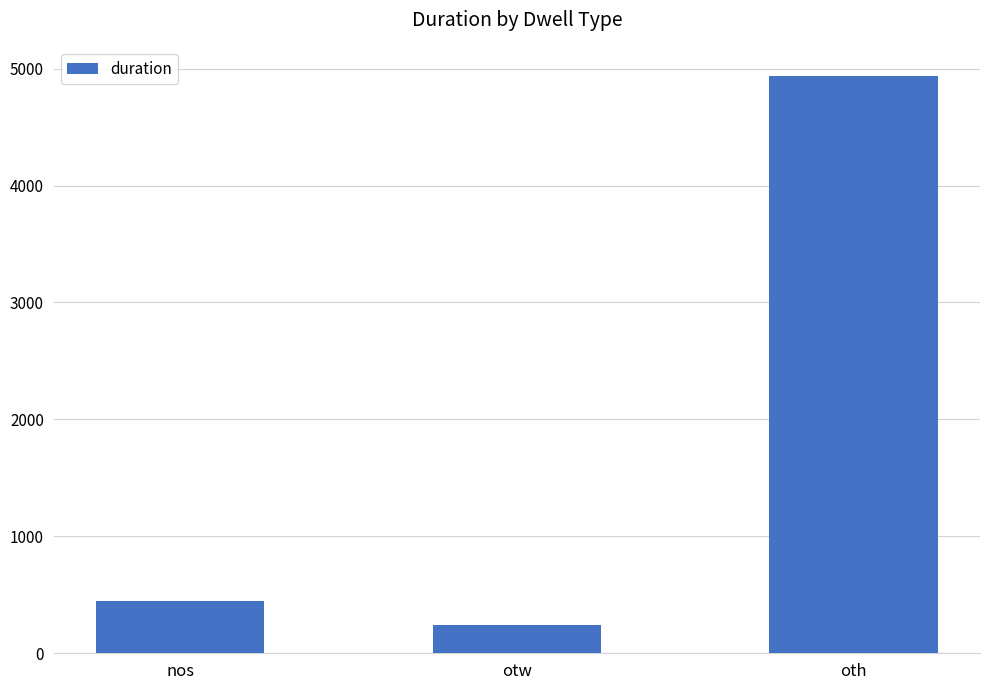

Which label corresponds to the largest value in the chart?

oth